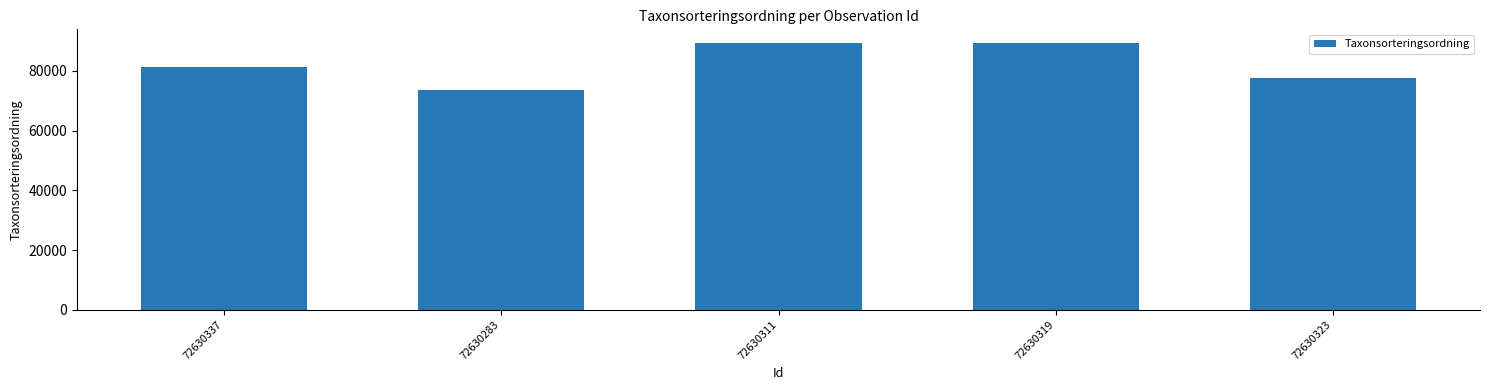

Which has a higher value, 72630283 or 72630337?

72630337